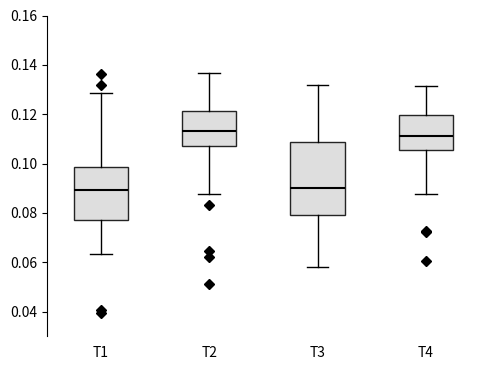

Reading left to right, transcribe this box plot: for each box, give where its median line is, the range the box spans, and where its two whiskers end, as read against the y-axis. The values are not printed on the chart, so give them approximately, as read against the axis.

T1: median 0.090, box 0.078 to 0.098, whiskers 0.064 to 0.128
T2: median 0.114, box 0.108 to 0.122, whiskers 0.088 to 0.136
T3: median 0.090, box 0.078 to 0.108, whiskers 0.058 to 0.132
T4: median 0.112, box 0.106 to 0.120, whiskers 0.088 to 0.132